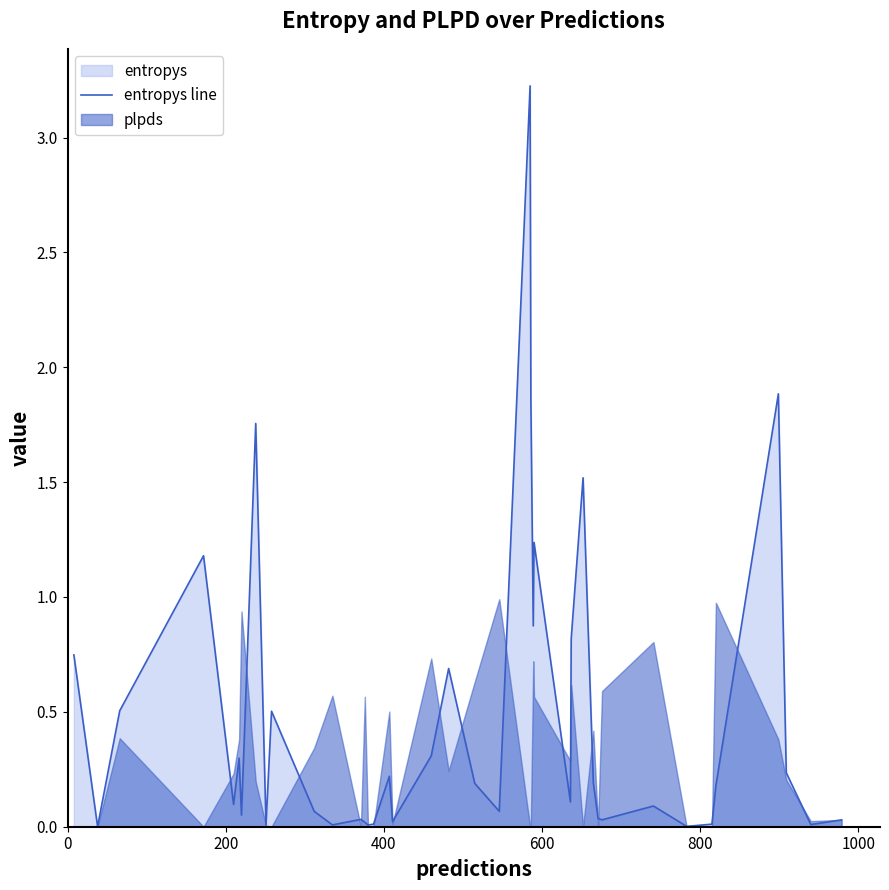

What is the difference between the maximum and minimum values?

3.2